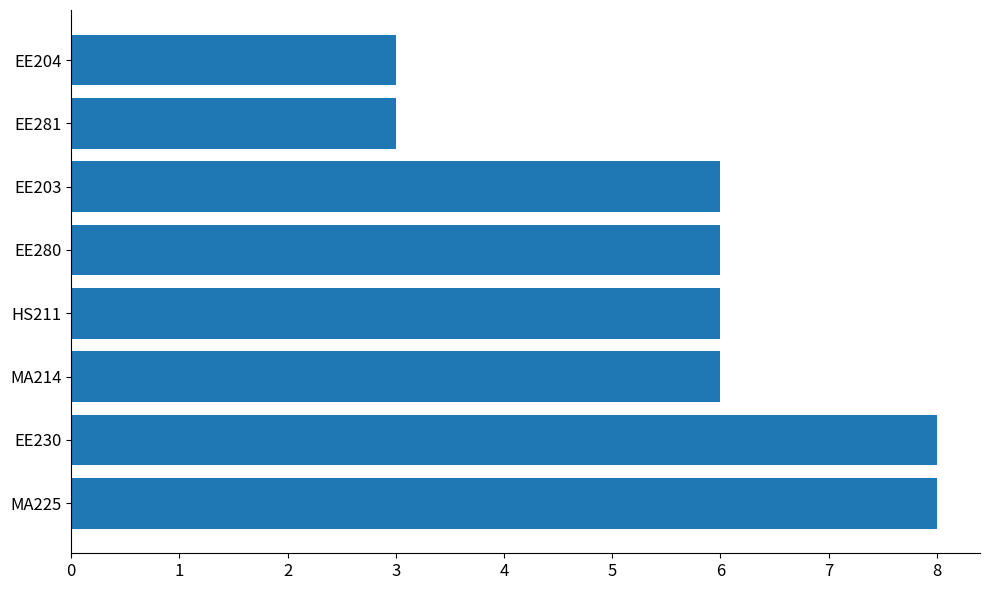

What is the change in value from EE230 to EE204?

-5